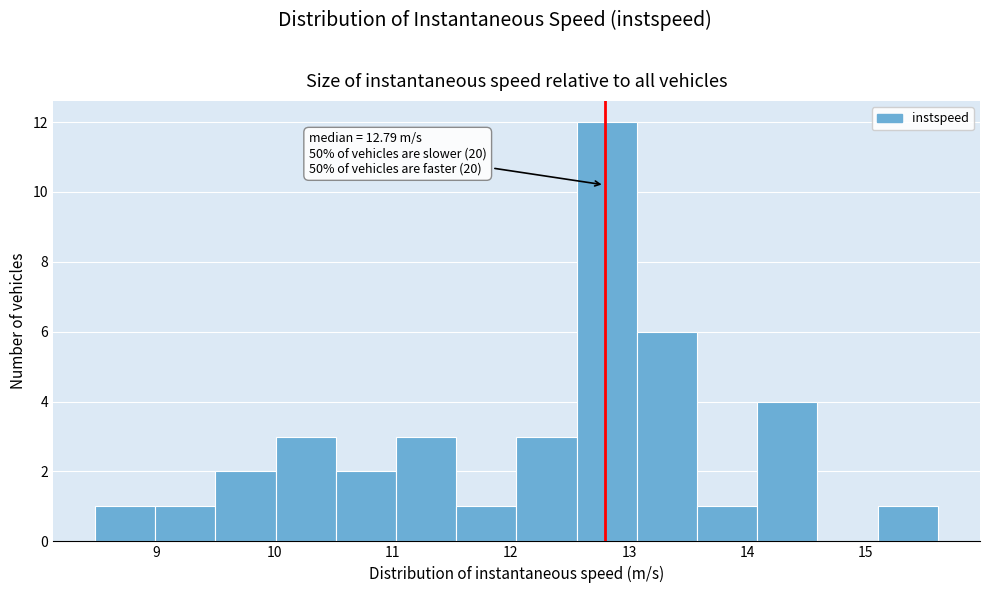

Over which range of the x-axis is the bar tallest?

12.6 to 13.1